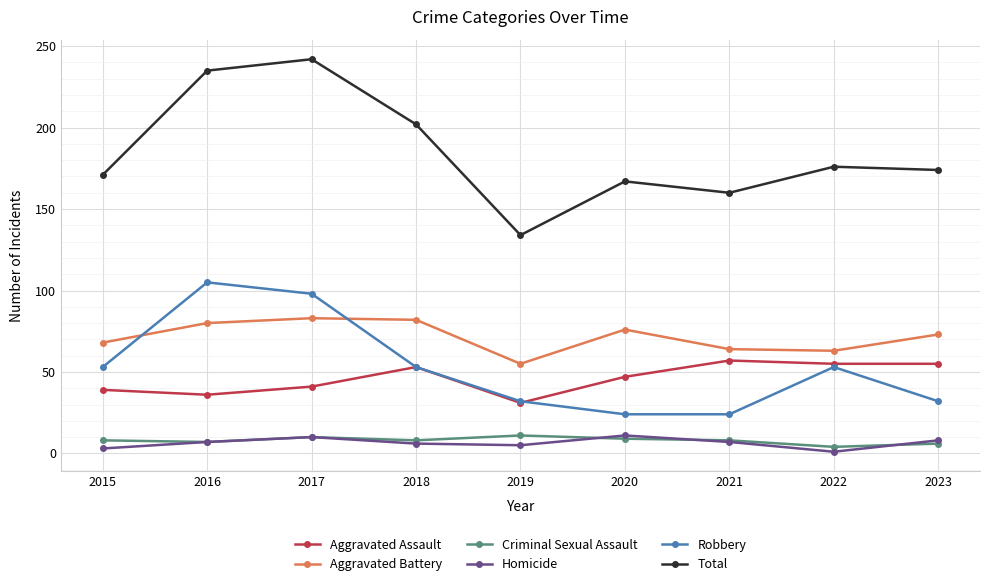

What is the difference between the maximum and minimum values in the Total series?

108